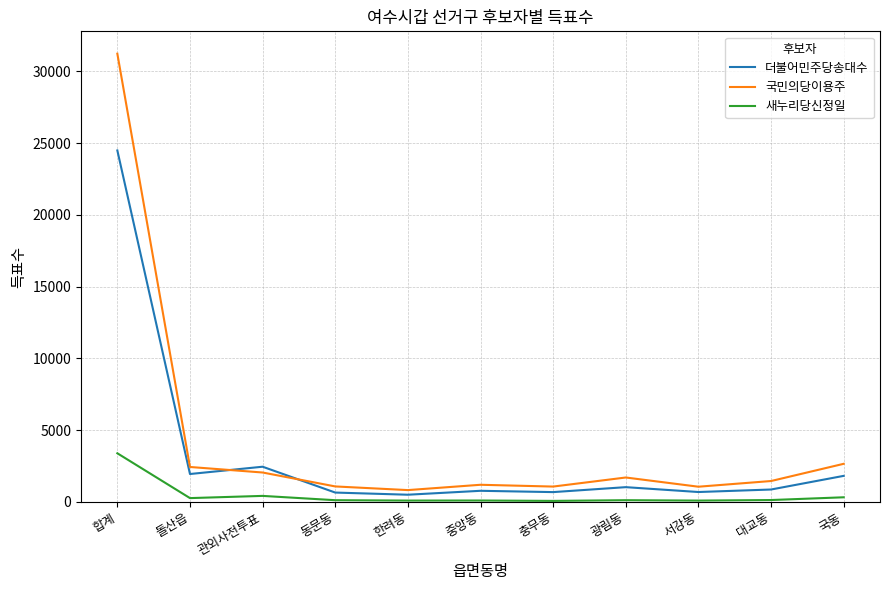

At which category does the chart reach its peak across all series?

합계